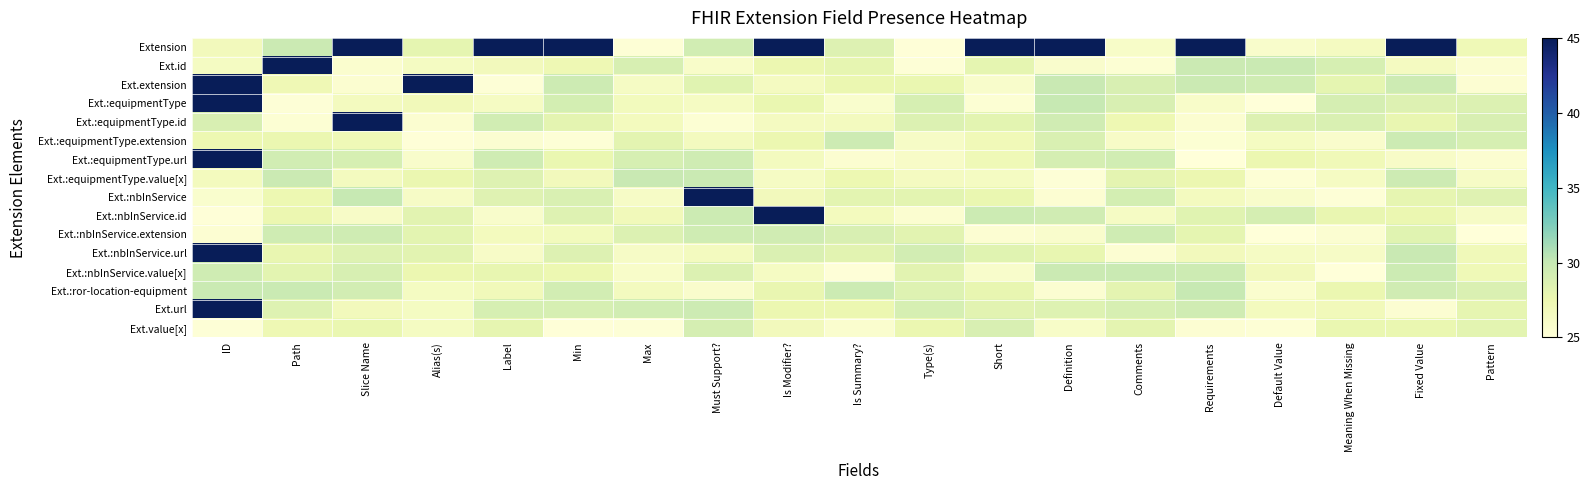

What is the total value across all series at Type(s)?

439.1